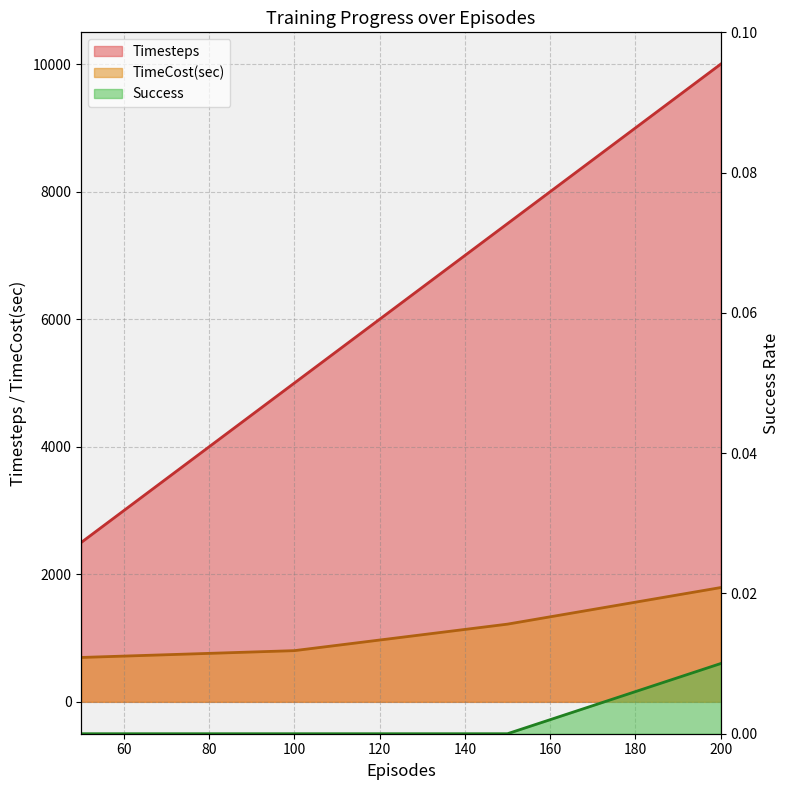

True or false: Success and Timesteps intersect in this chart.

False